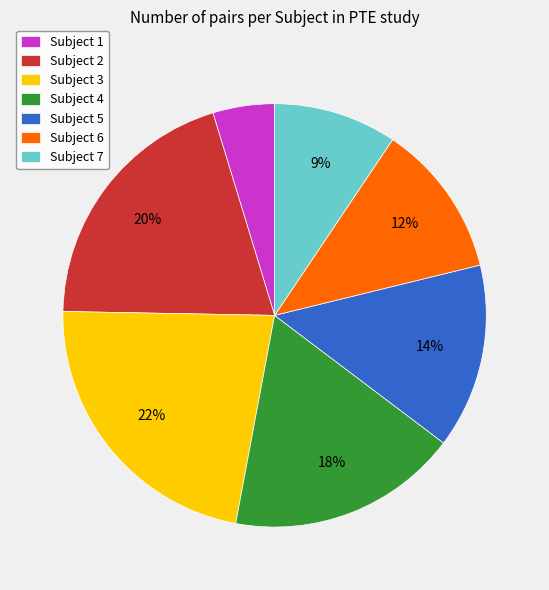

To the nearest percent, what is the difference between the Subject 7 and Subject 5 slice percentages?

5%